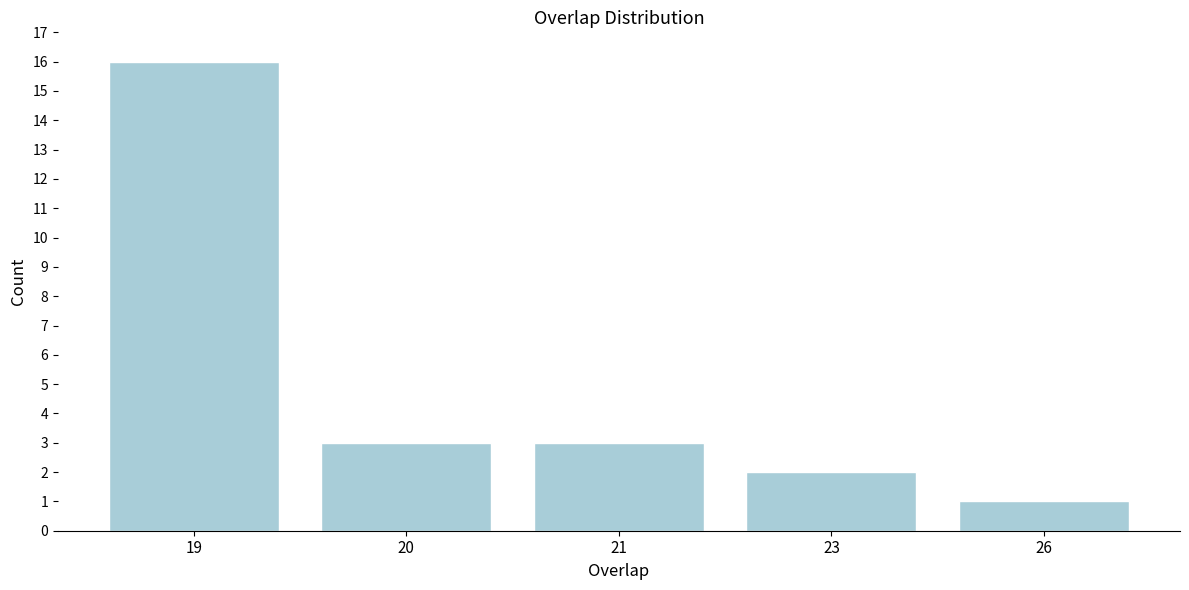

Reading left to right, what are all the values shown in this chart?

16	3	3	2	1